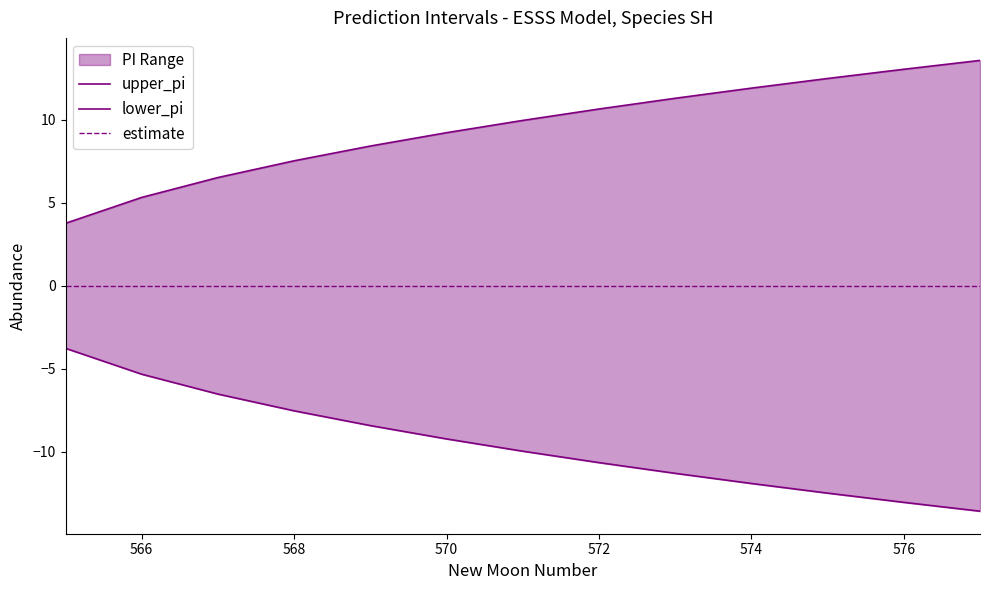

What is the value of the upper_pi point at the 1st from the left?

3.8